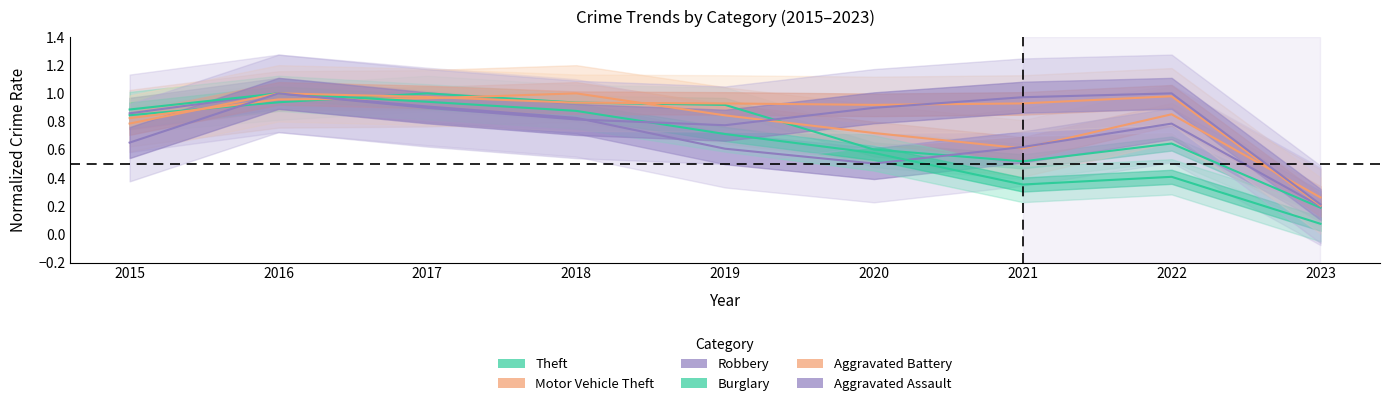

The Theft series shows 1.0 at 2017. True or false?

True